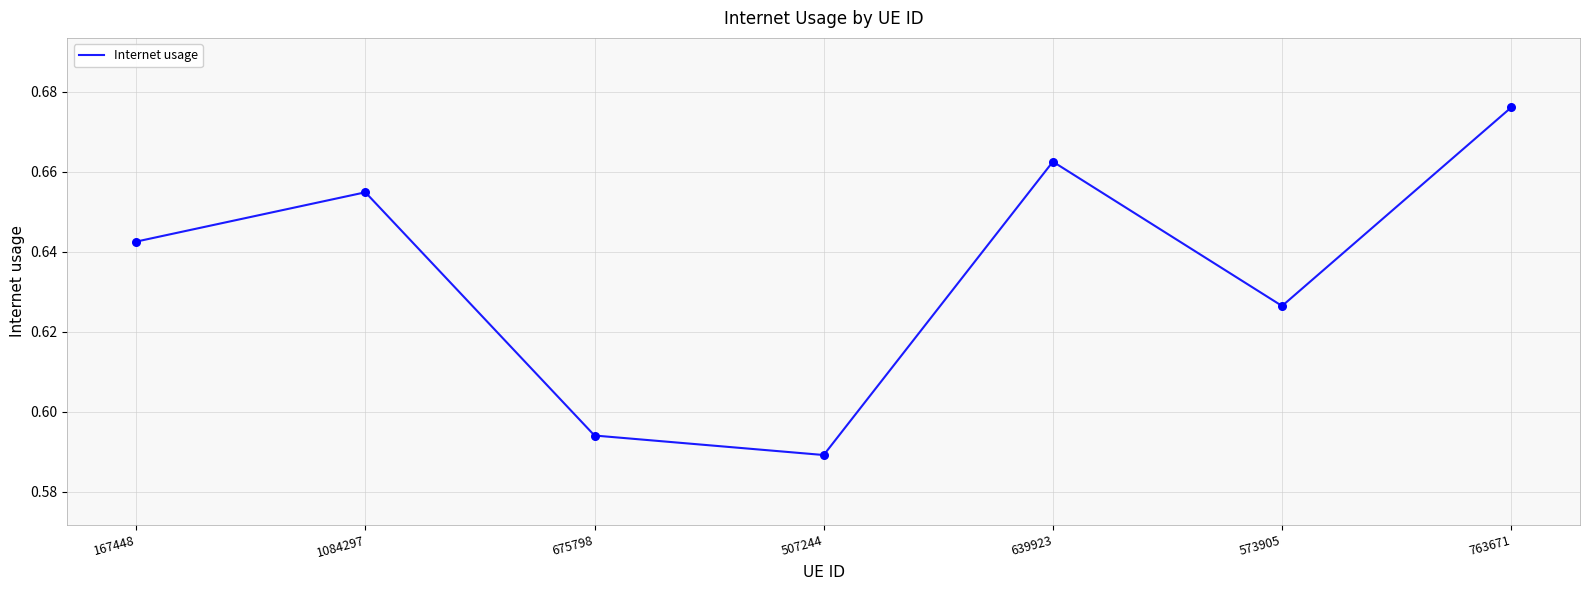

Which has a higher value, 675798 or 573905?

573905